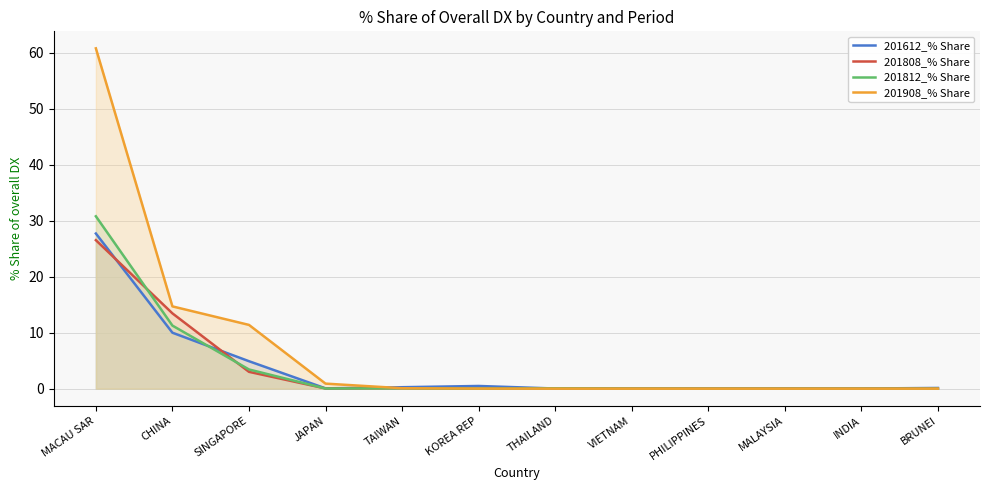

Which label corresponds to the smallest value in the chart?

KOREA REP